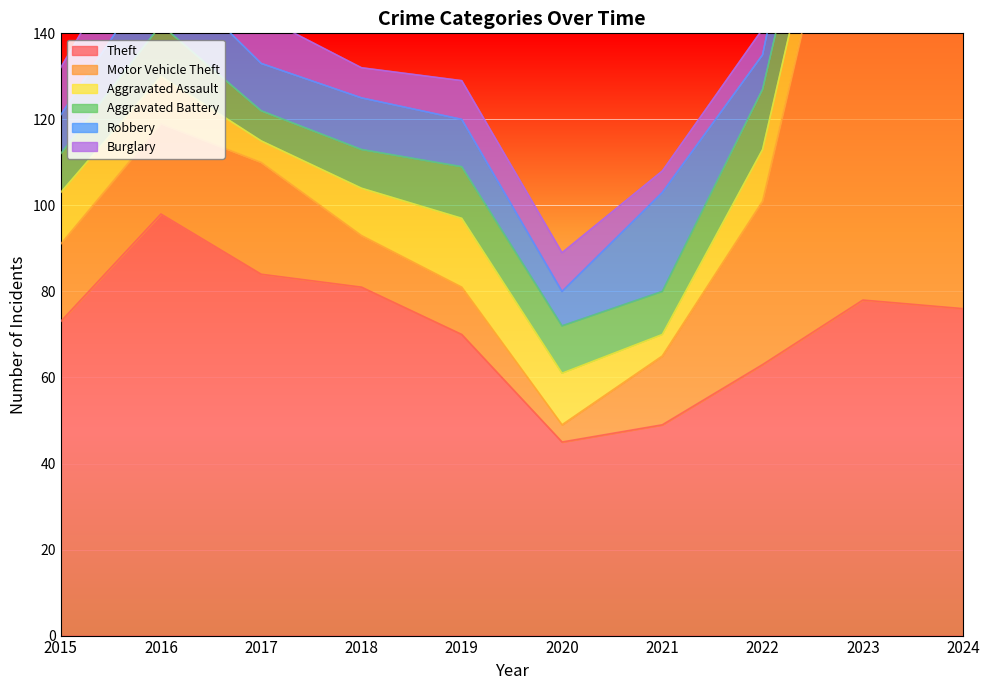

What is the difference between the highest and lowest values at 2020?

41